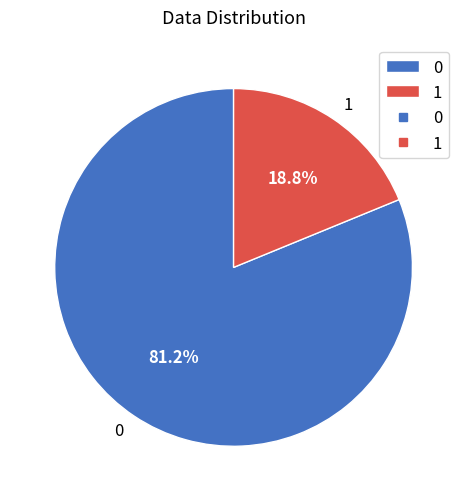

What is the total percentage of 0 and 1?

100.0%